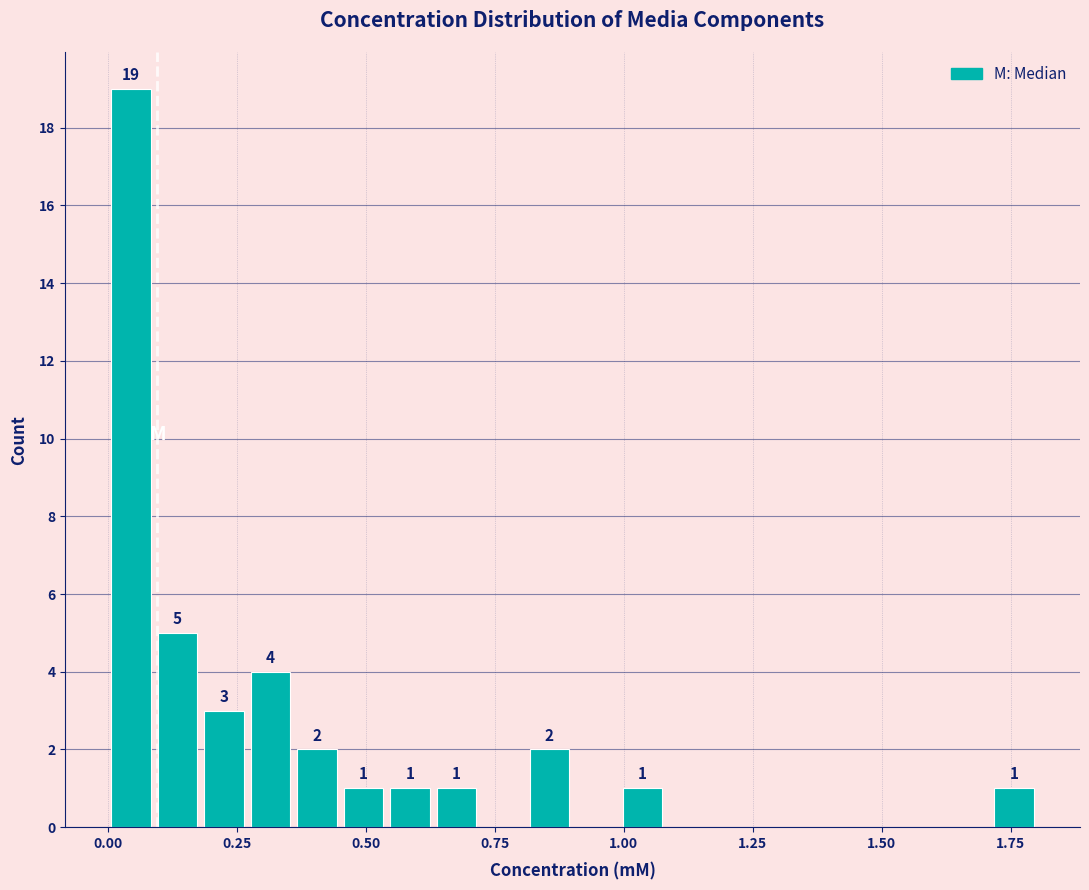

Around what value on the x-axis is the tallest bar? Give the approximate position of its centre, as read against the axis.

0.05